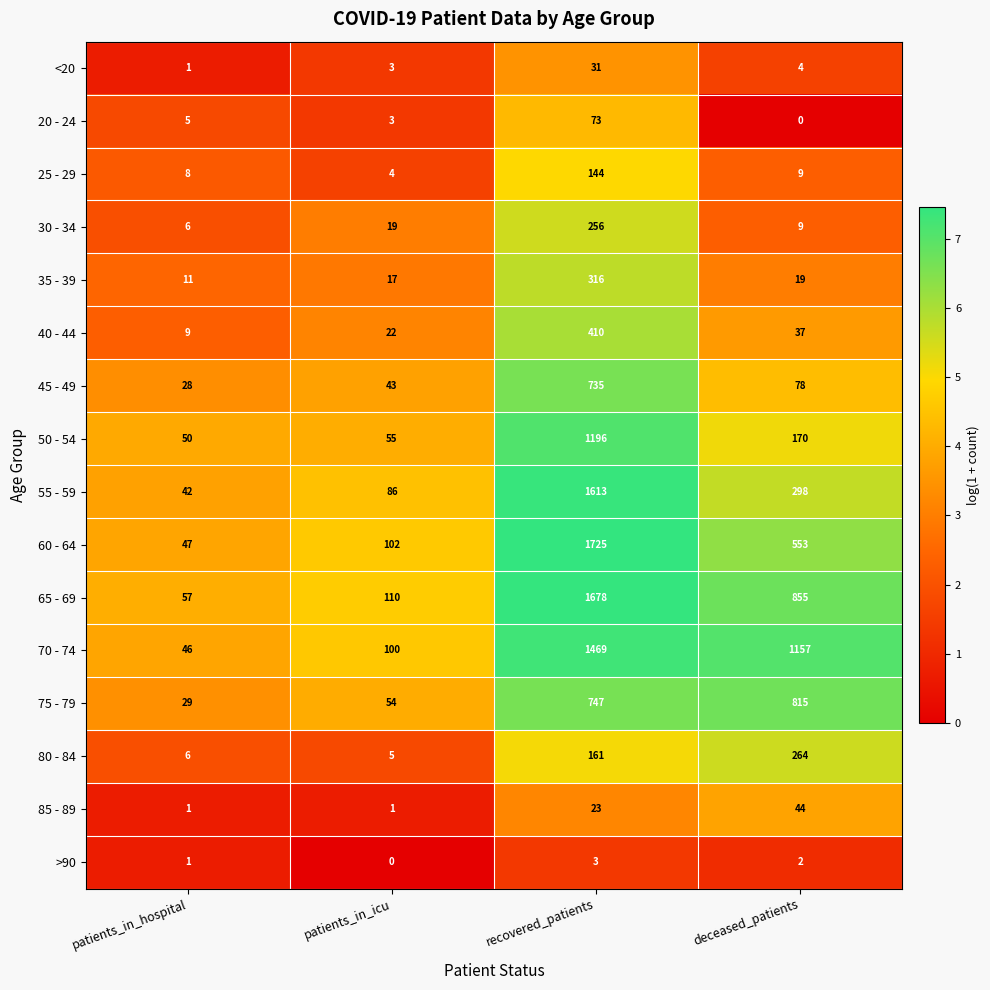

What is the average value of the 35 - 39 series?

91